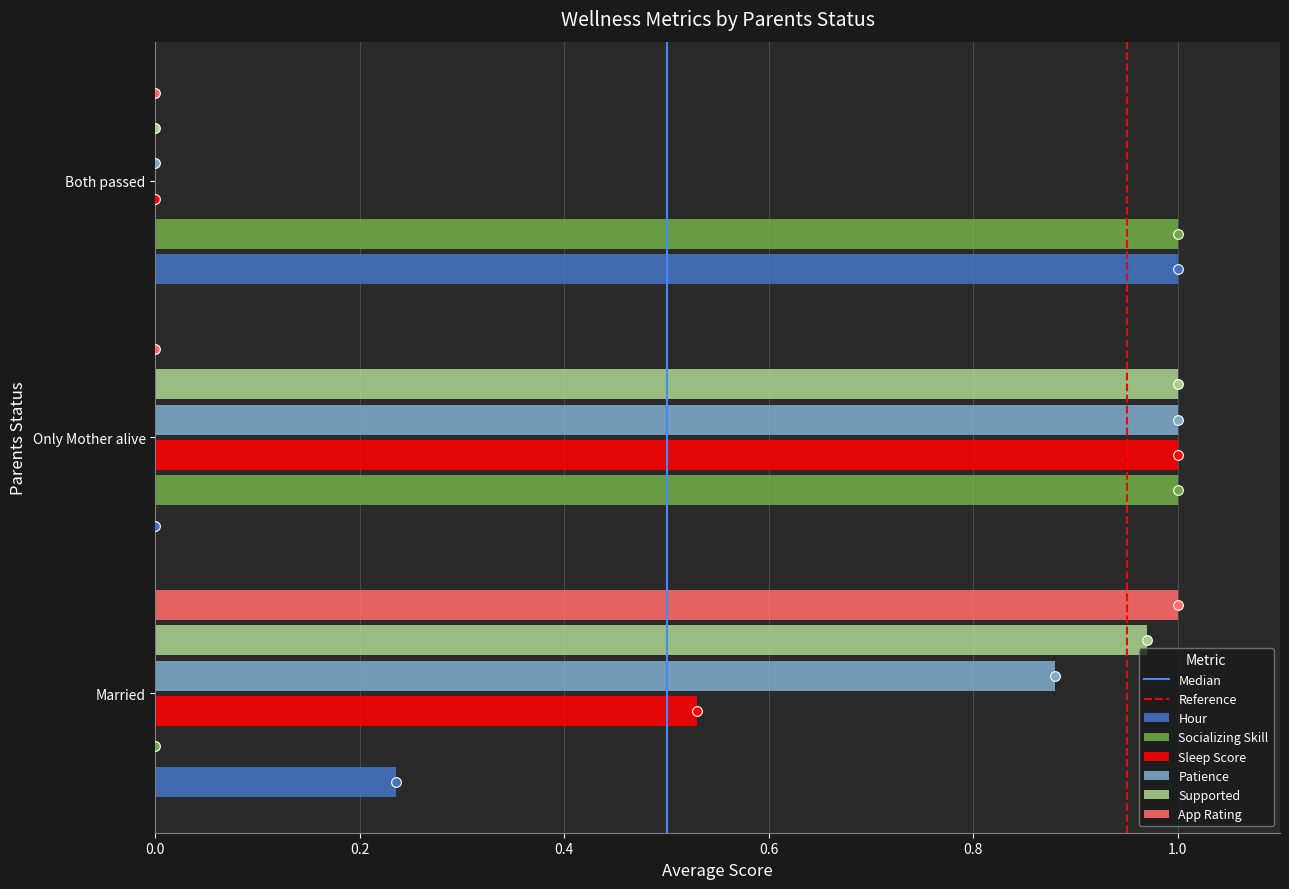

Is the value of App Rating at Only Mother alive greater than the value of Sleep Score at Married?

No